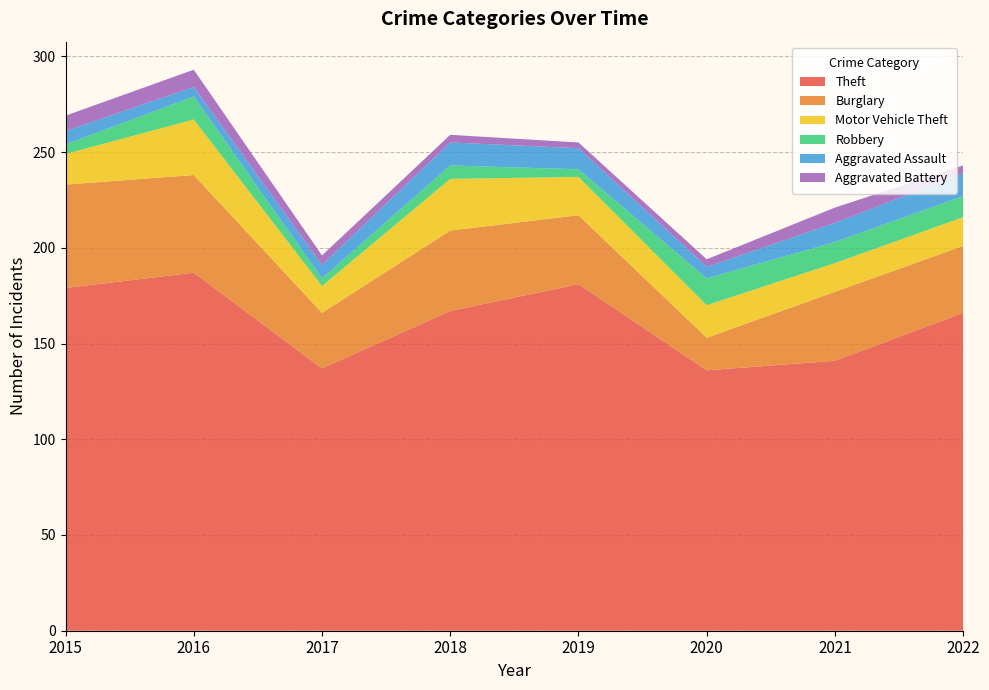

Reading right to left, what are all the values shown in this chart?

Theft: 2022=166	2021=141	2020=136	2019=181	2018=167	2017=137	2016=187	2015=179
Burglary: 2022=35	2021=36	2020=17	2019=36	2018=42	2017=29	2016=51	2015=54
Motor Vehicle Theft: 2022=15	2021=15	2020=17	2019=20	2018=27	2017=14	2016=29	2015=16
Robbery: 2022=11	2021=11	2020=14	2019=4	2018=7	2017=4	2016=12	2015=5
Aggravated Assault: 2022=12	2021=10	2020=6	2019=11	2018=12	2017=7	2016=5	2015=7
Aggravated Battery: 2022=4	2021=8	2020=4	2019=3	2018=4	2017=5	2016=9	2015=8